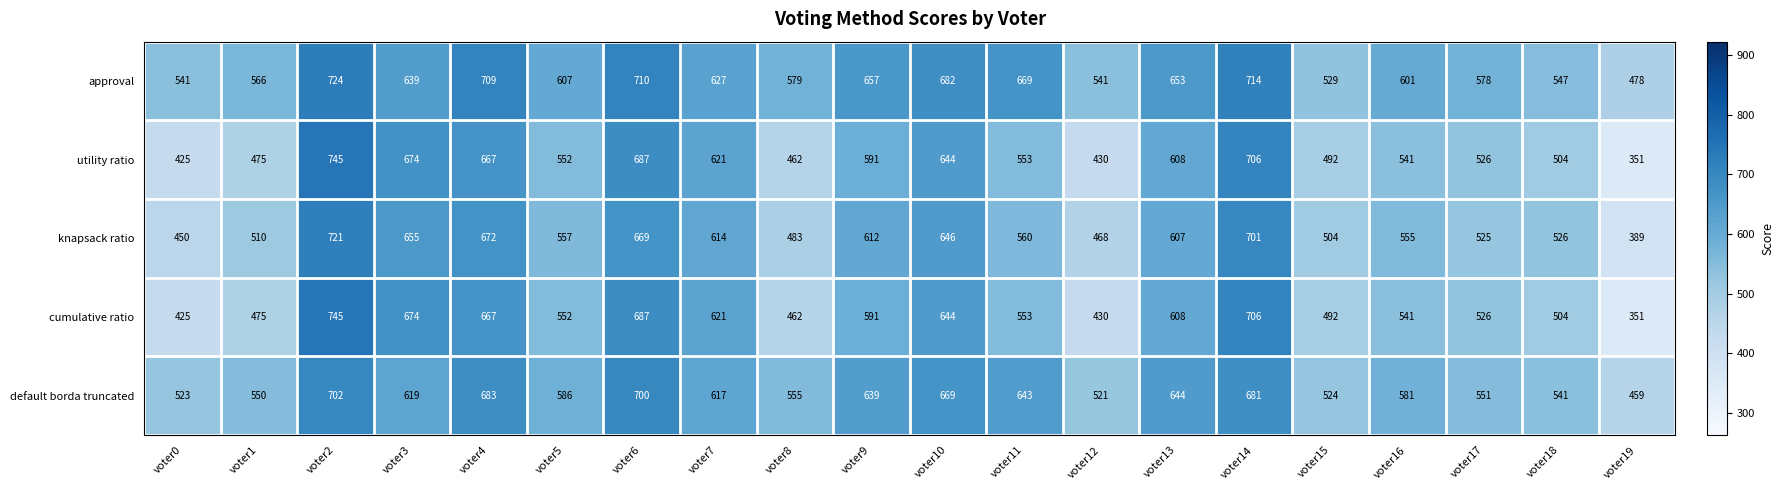

How many data points does each series have?

20